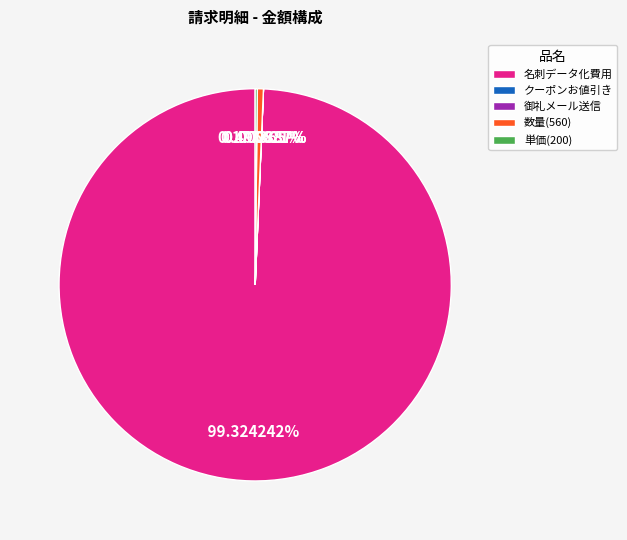

Is there a majority slice in this chart?

Yes